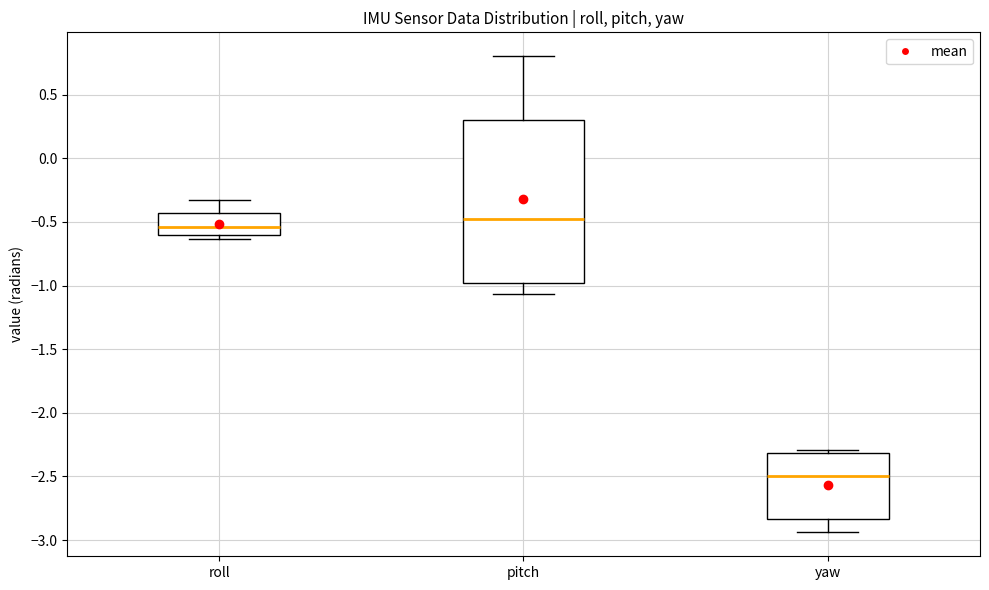

Which box has the lowest median line?

yaw